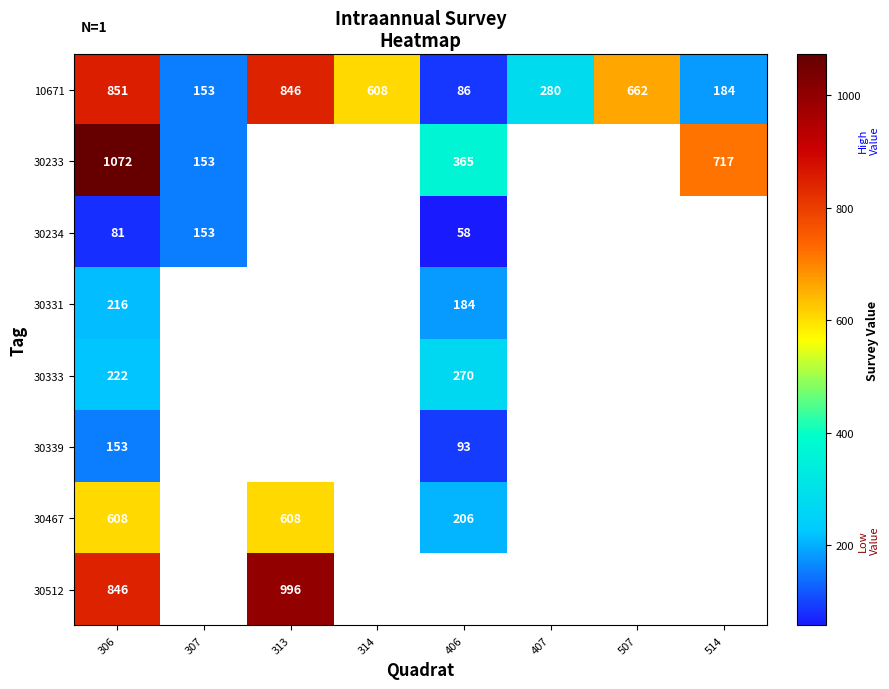

Is the value of 30339 at 406 greater than the value of 30467 at 406?

No